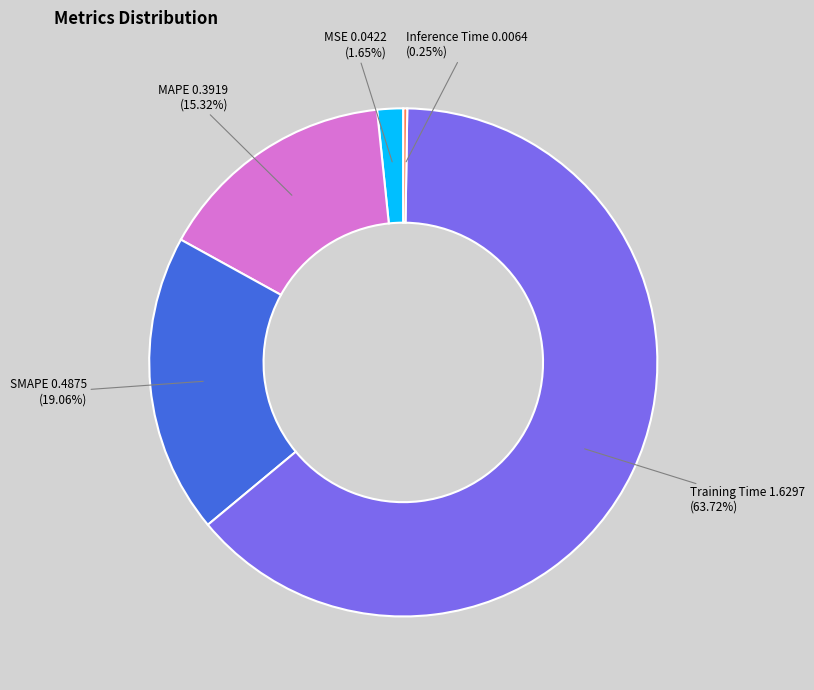

Does any single category account for the majority?

Yes